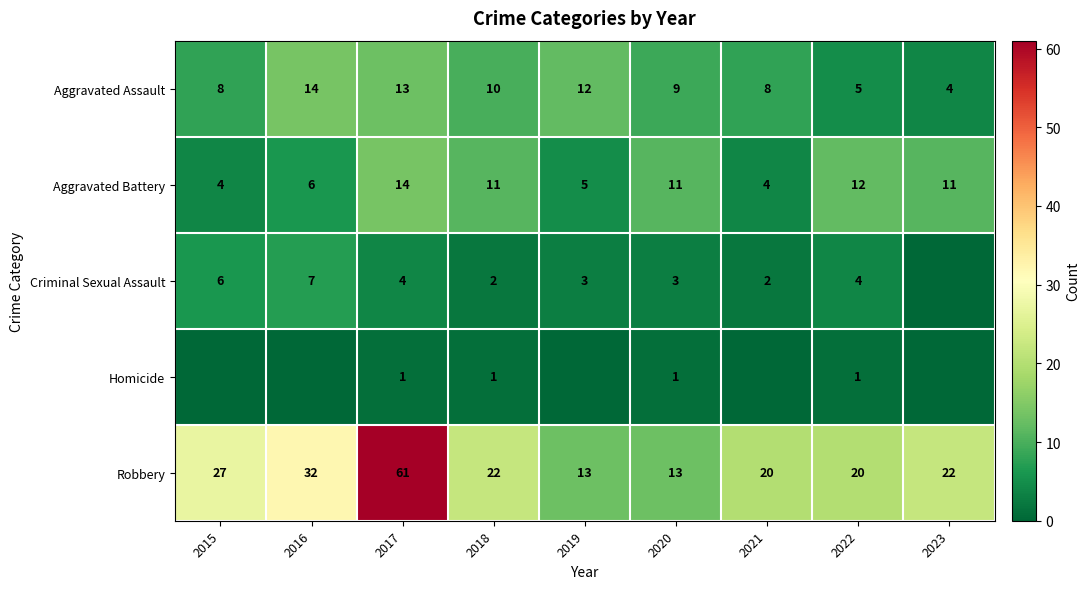

At which label does Aggravated Assault first exceed 9?

2016